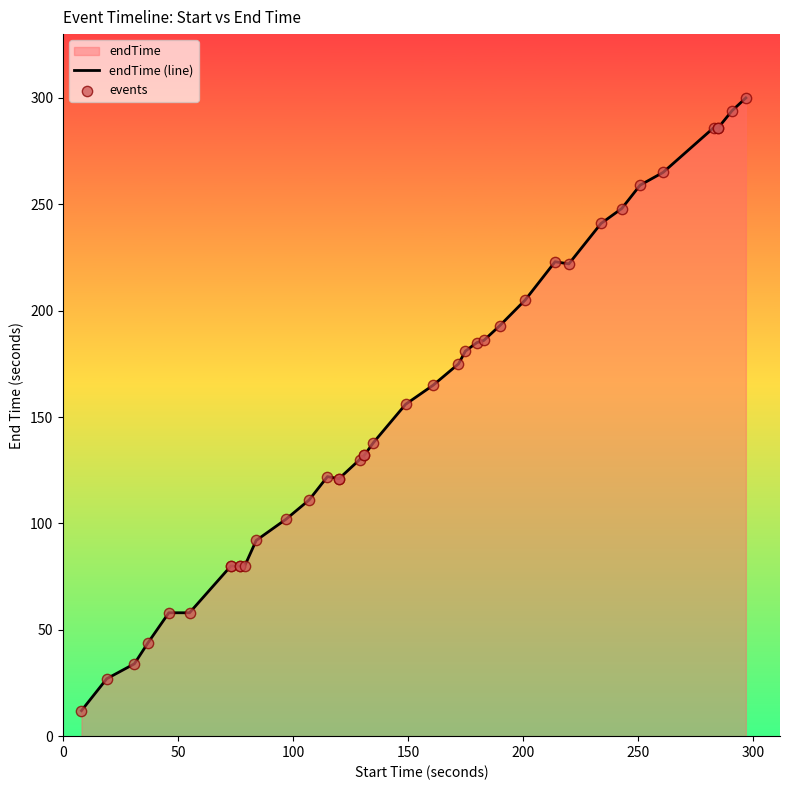

Which series contains the highest Y value?

endTime (line)